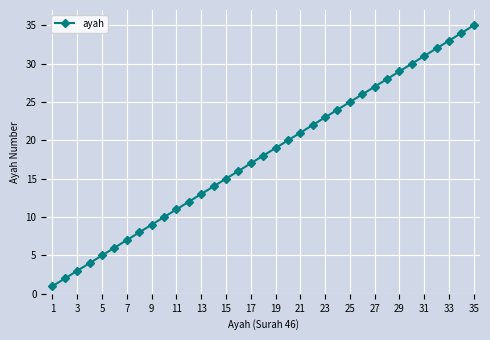

Reading left to right, transcribe all the data shown in this chart.

1	2	3	4	5	6	7	8	9	10	11	12	13	14	15	16	17	18	19	20	21	22	23	24	25	26	27	28	29	30	31	32	33	34	35